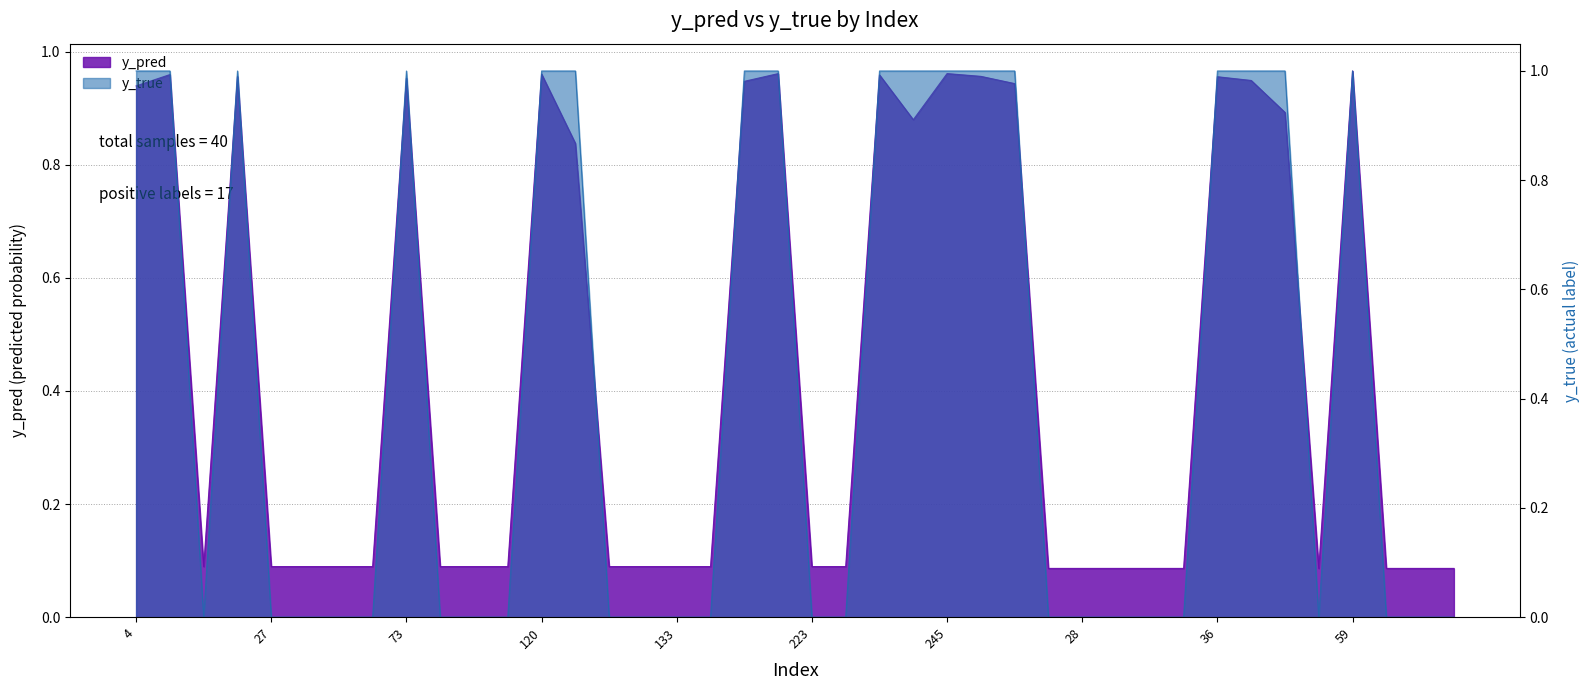

In y_pred, how many points are higher than both neighbors (excluding endpoints)?

9